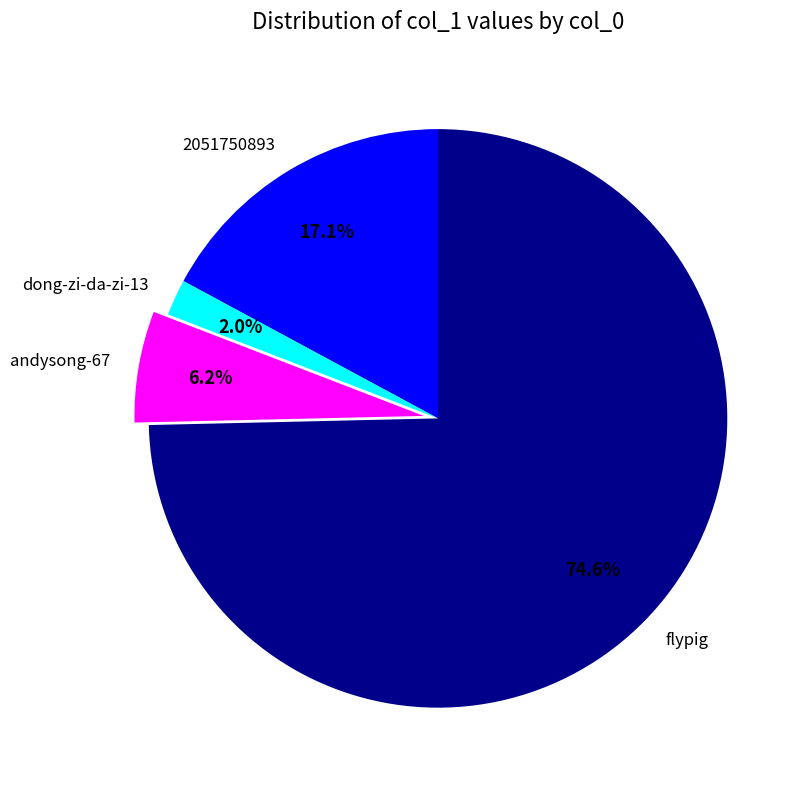

Combined, what portion of the pie is dong-zi-da-zi-13 and andysong-67?

8.2%